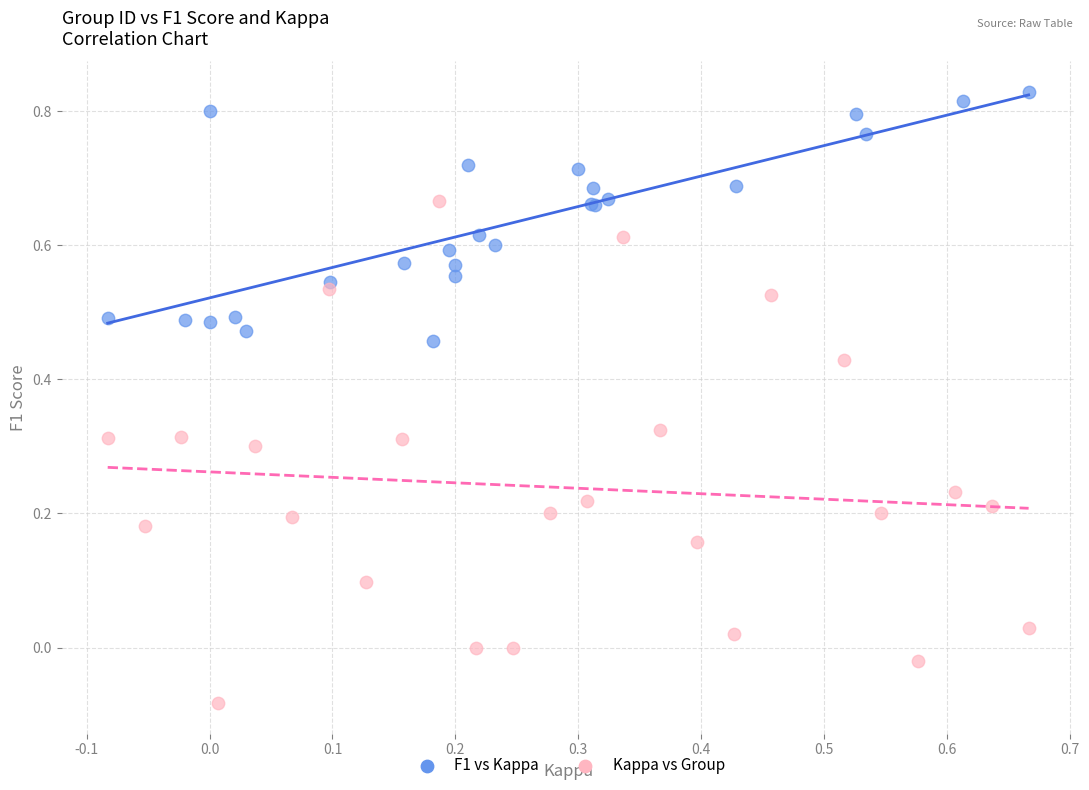

Which series has the widest spread of Y values?

Kappa vs Group